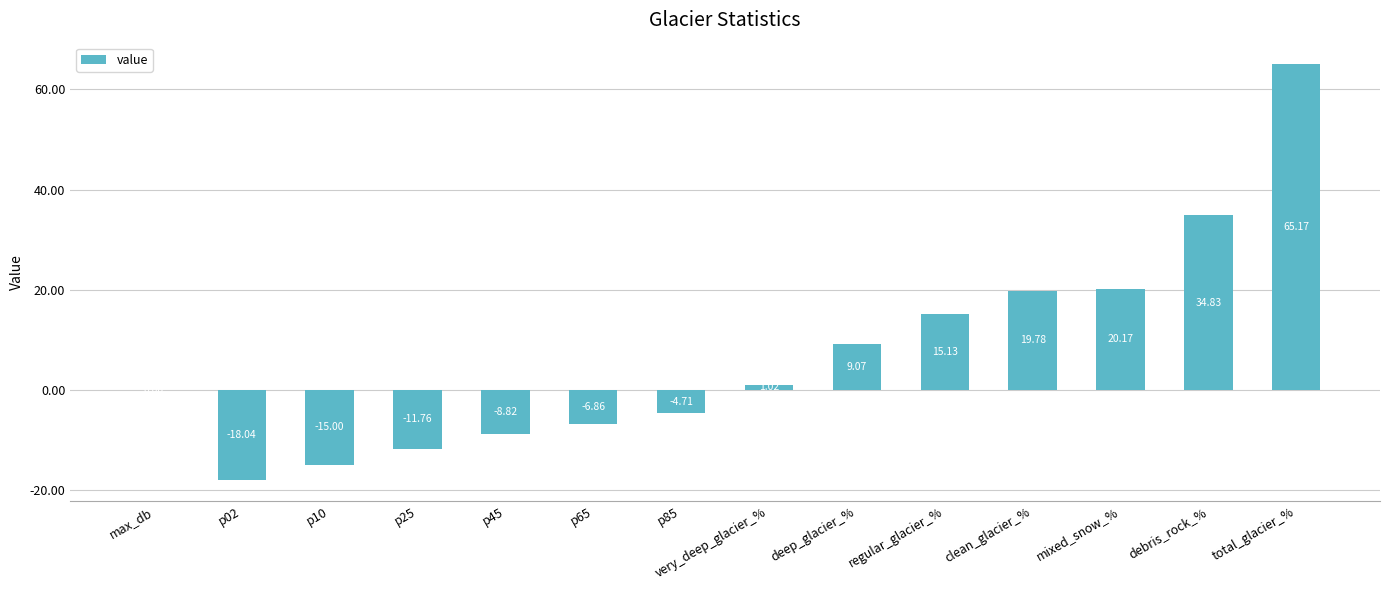

The chart shows a value of -50.9 at max_db. True or false?

False